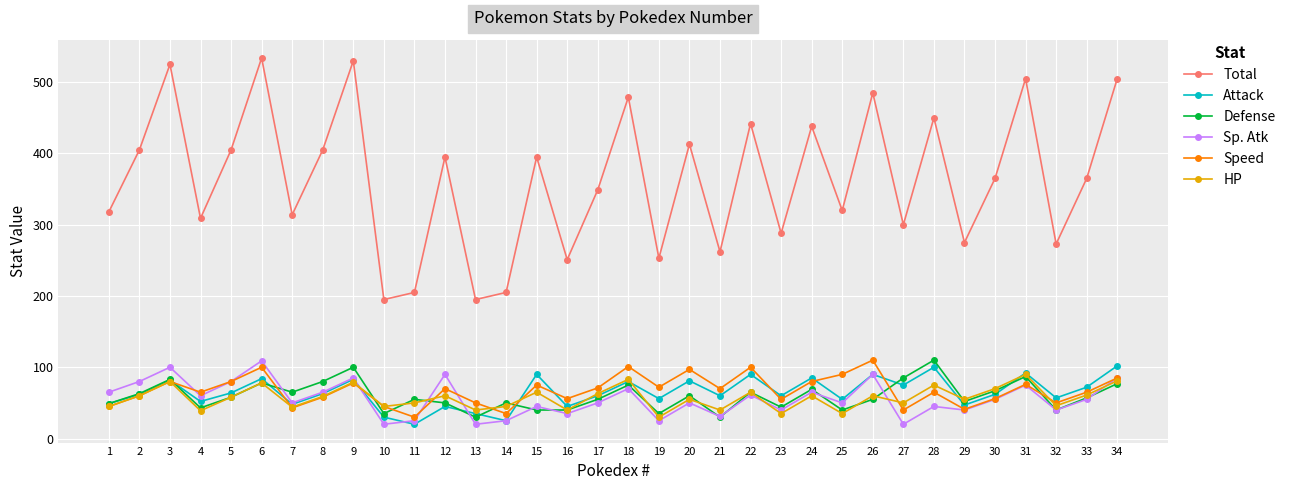

What is the greatest value displayed?

534